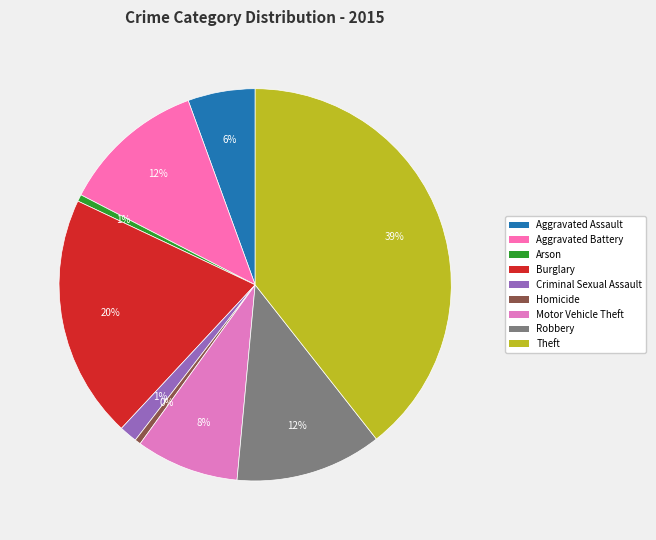

Which category has the biggest portion of the pie?

Theft